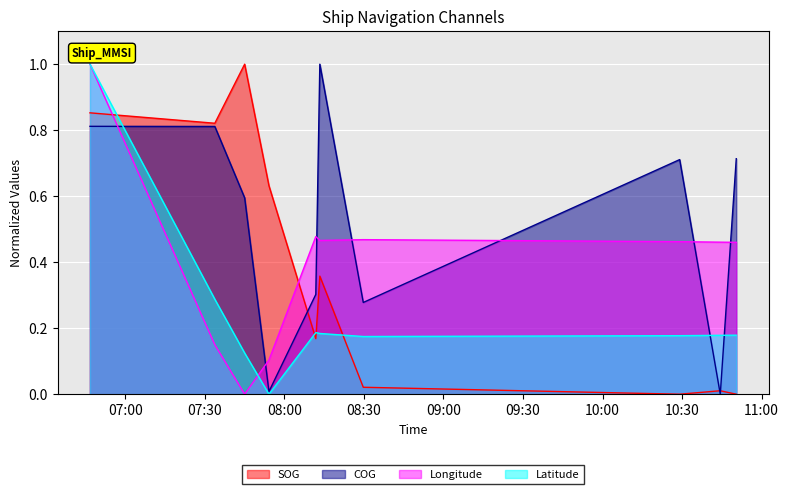

What is the highest value of the SOG series?

1.0